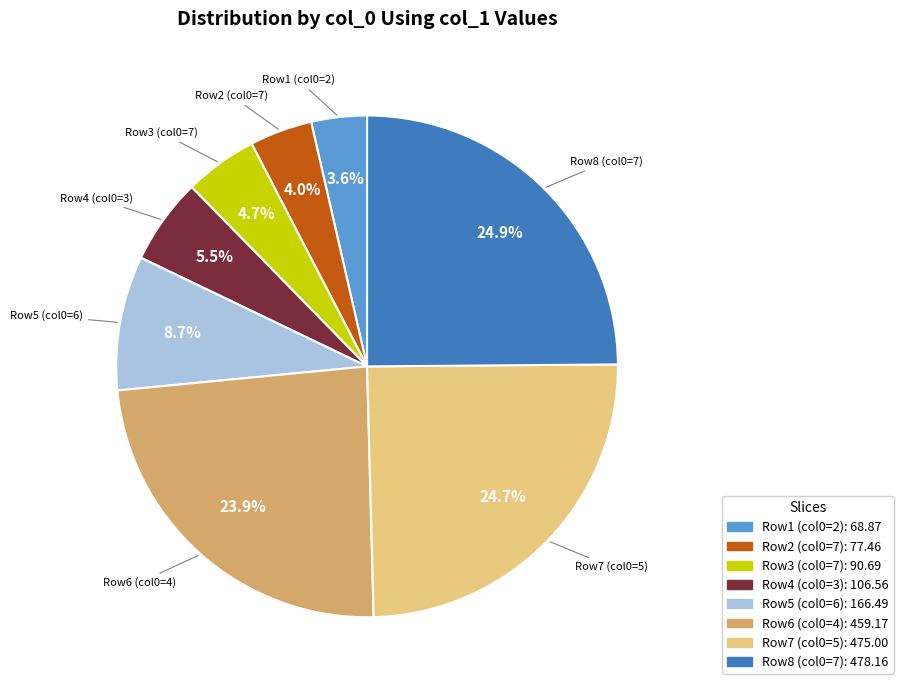

Is there a majority slice in this chart?

No